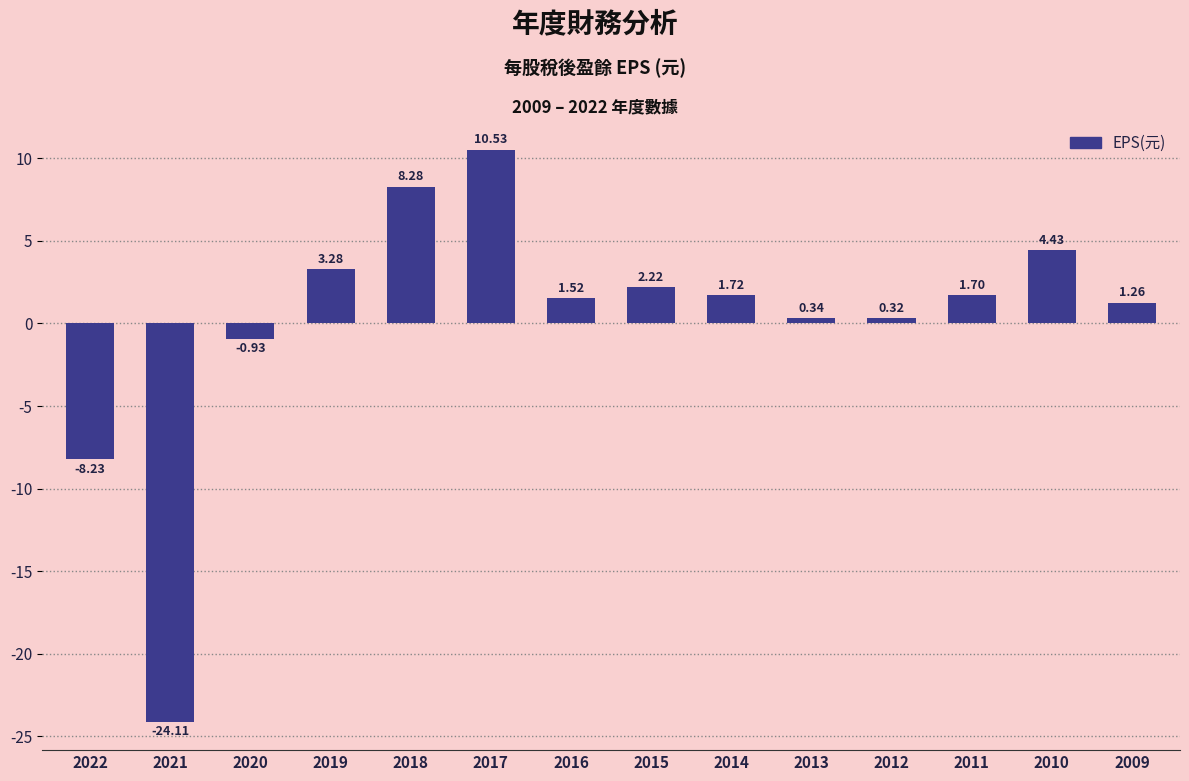

What is the sum of all values?

2.3